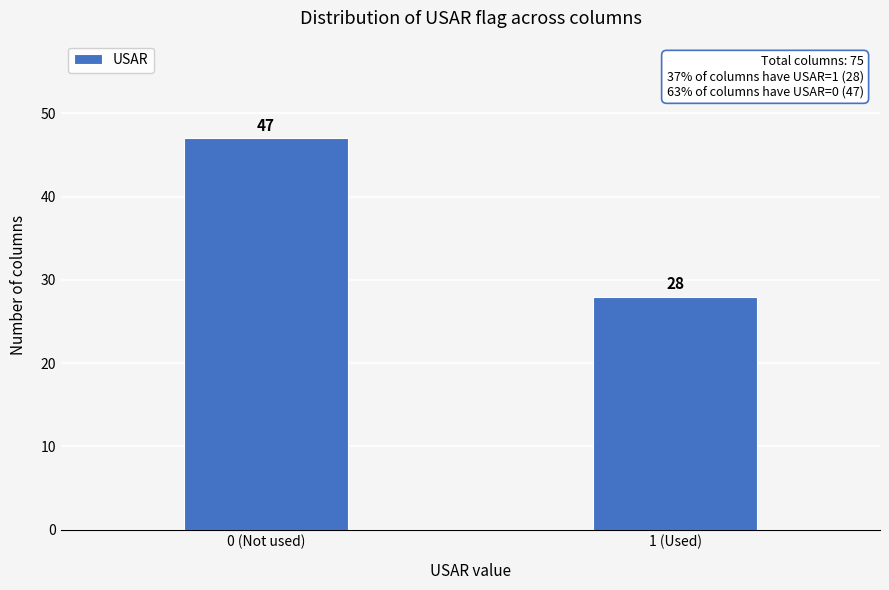

Reading left to right, list all the values displayed in this chart.

47	28